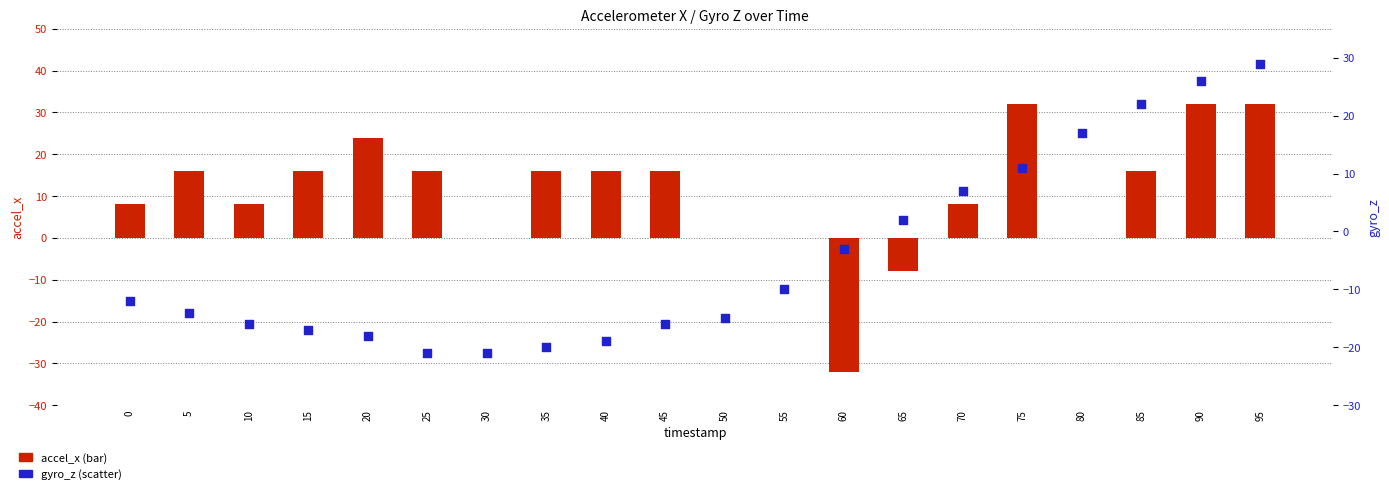

Which series has the largest total across all categories?

accel_x